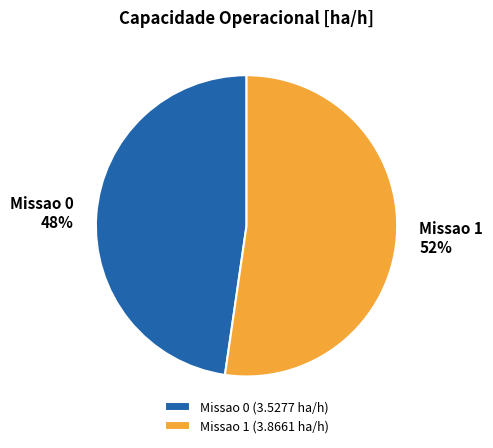

True or false: Missao 1 accounts for 52% of the total.

True